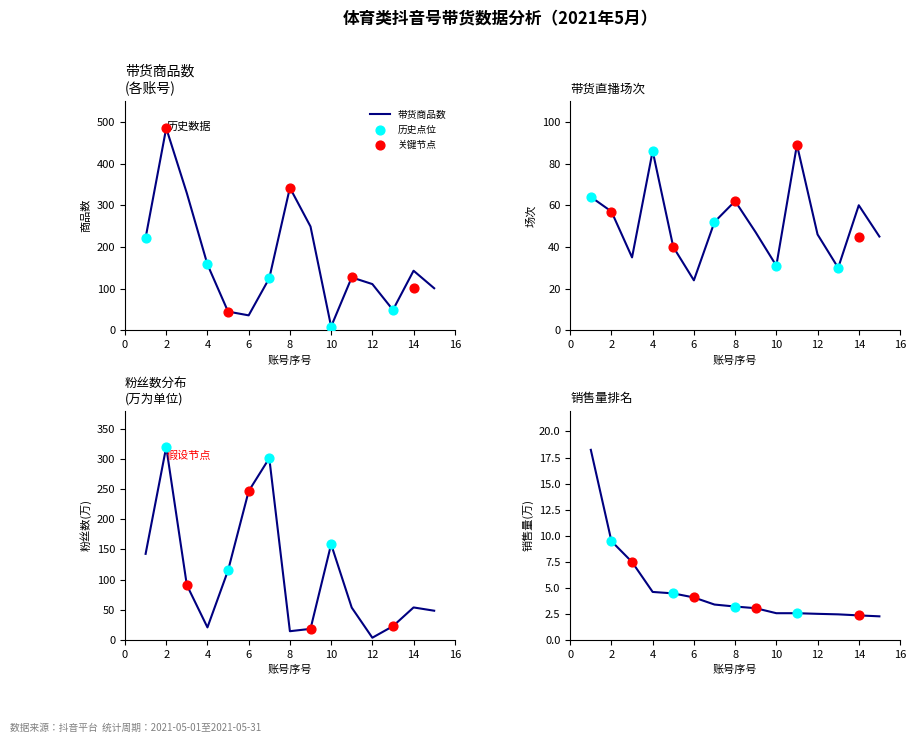

Which series reaches the maximum Y coordinate?

带货商品数